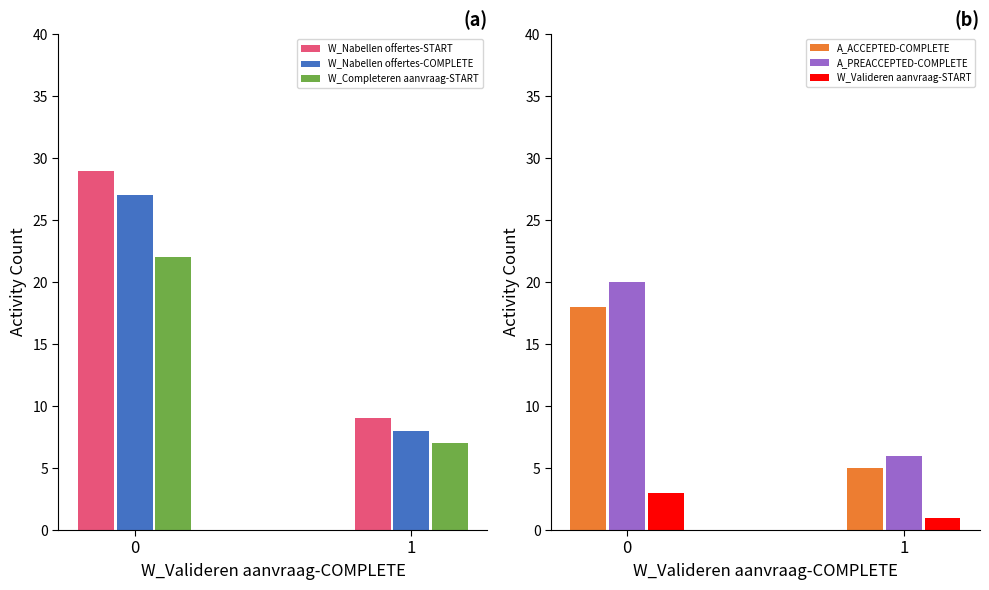

Reading right to left, transcribe all the data shown in this chart.

W_Nabellen offertes-START: 1=9	0=29
W_Nabellen offertes-COMPLETE: 1=8	0=27
W_Completeren aanvraag-START: 1=7	0=22
A_ACCEPTED-COMPLETE: 1=5	0=18
A_PREACCEPTED-COMPLETE: 1=6	0=20
W_Valideren aanvraag-START: 1=1	0=3